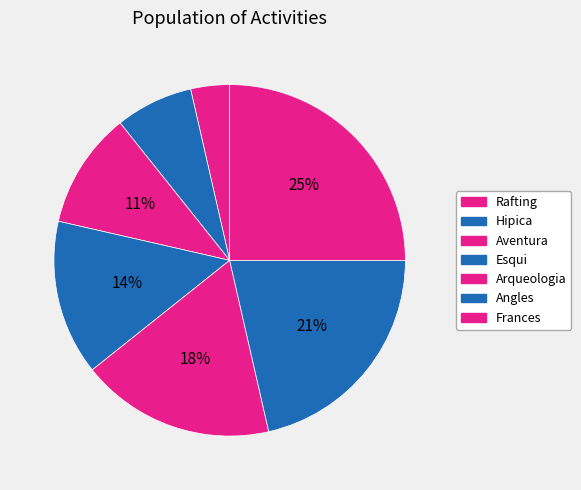

What percentage do Esqui and Aventura together represent?

25.0%